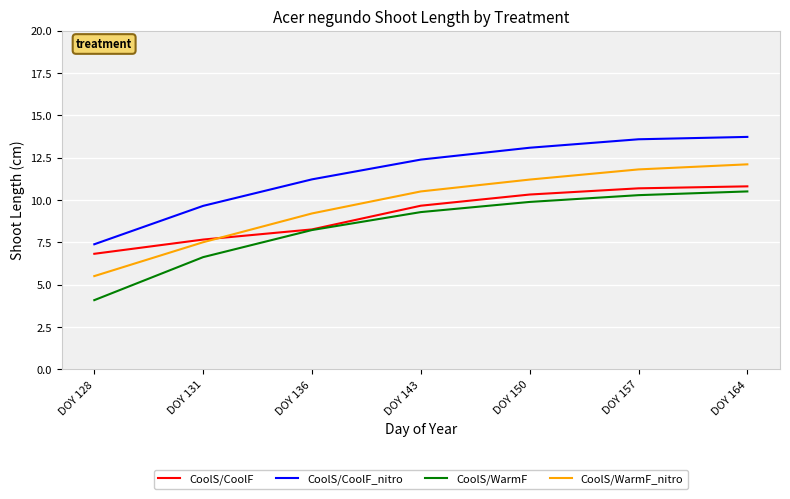

Reading right to left, what are all the values shown in this chart?

CoolS/CoolF: 10.8	10.7	10.3	9.7	8.3	7.7	6.8
CoolS/CoolF_nitro: 13.7	13.6	13.1	12.4	11.2	9.6	7.4
CoolS/WarmF: 10.5	10.3	9.9	9.3	8.2	6.6	4.1
CoolS/WarmF_nitro: 12.1	11.8	11.2	10.5	9.2	7.5	5.5